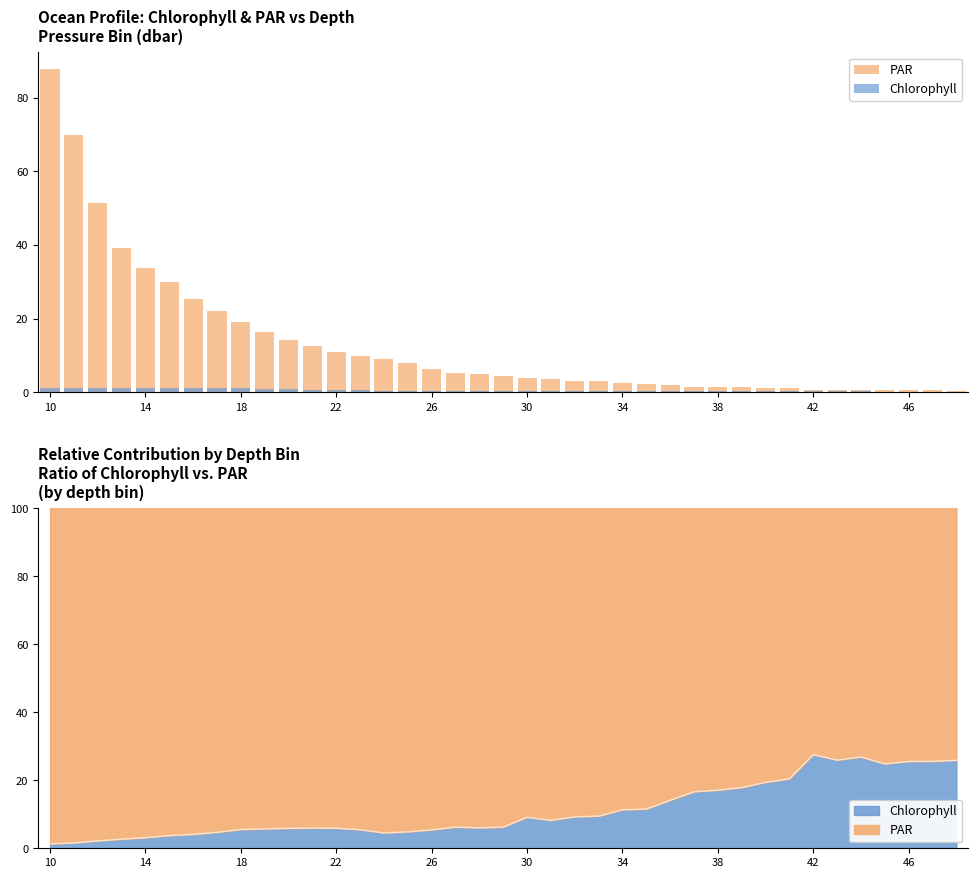

What is the difference between the maximum and minimum values in the Chlorophyll series?

1.0